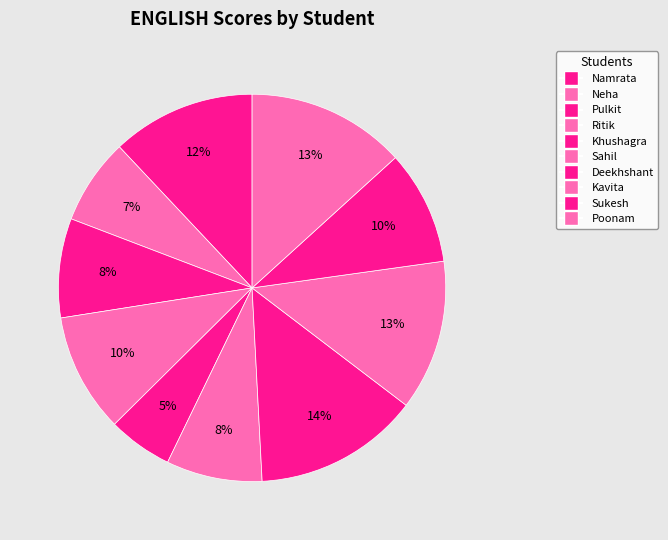

How many slices are in this pie chart?

10